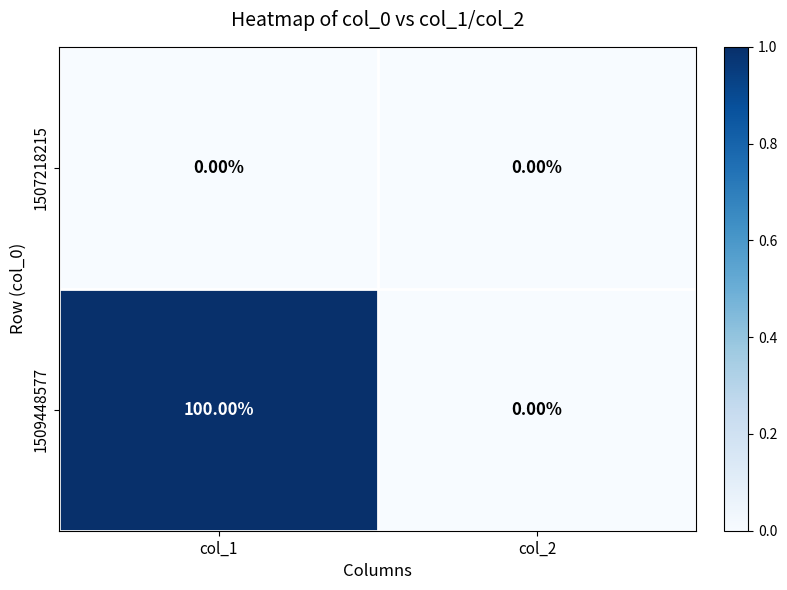

What is the maximum value shown in the chart?

100